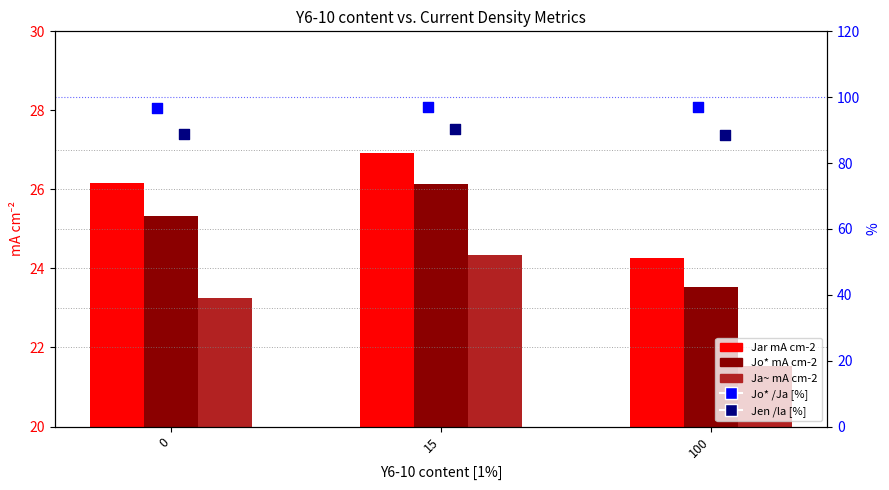

At which category is the sum across all series the highest?

15